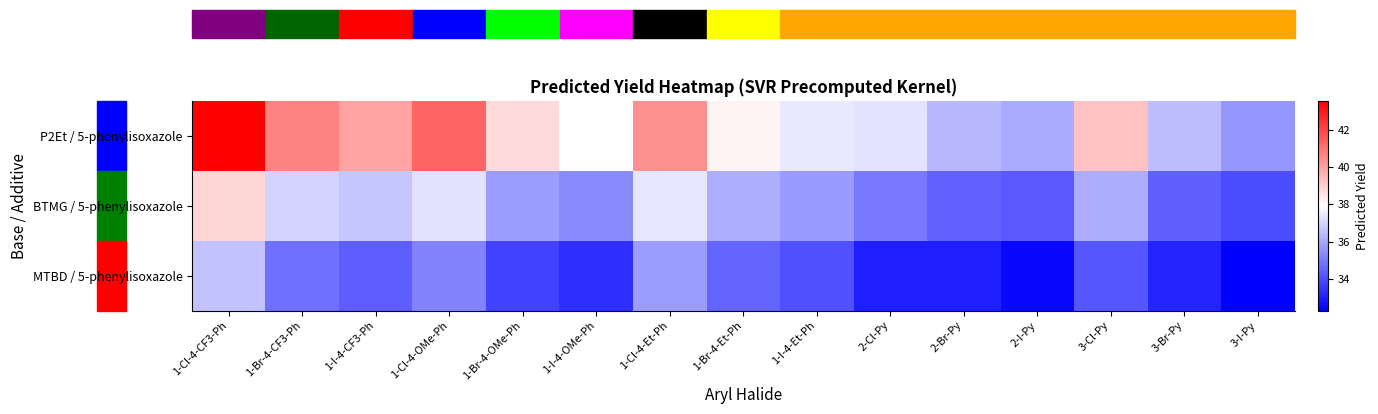

What is the spread (max minus min) of values at 1-I-4-OMe-Ph?

4.6